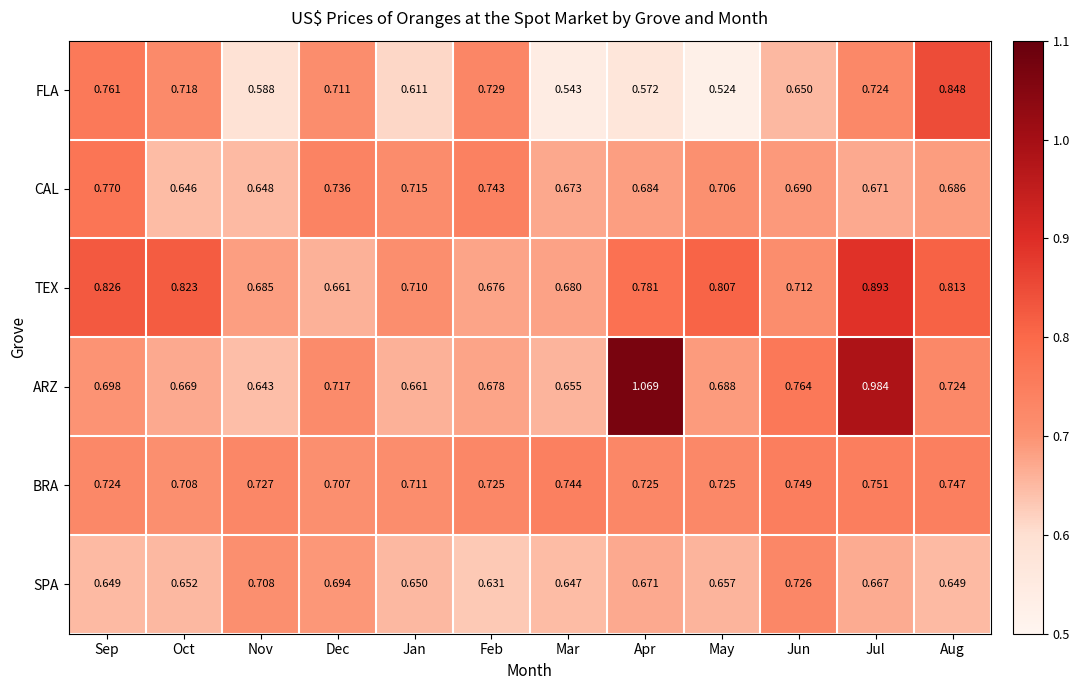

Which label corresponds to the smallest value in the chart?

May